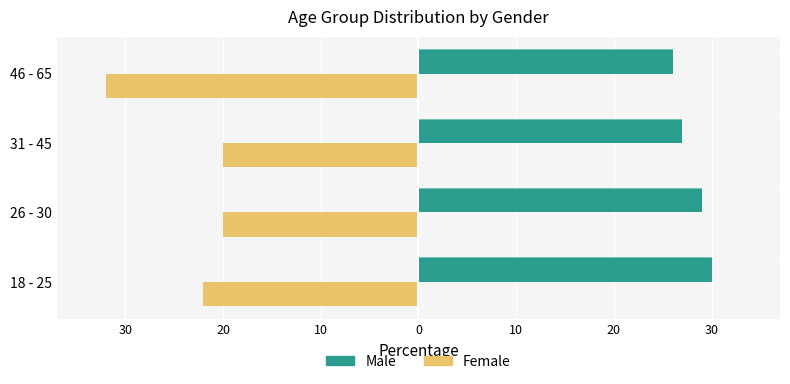

What is the value of the Male bar at the 3rd from the left?

27